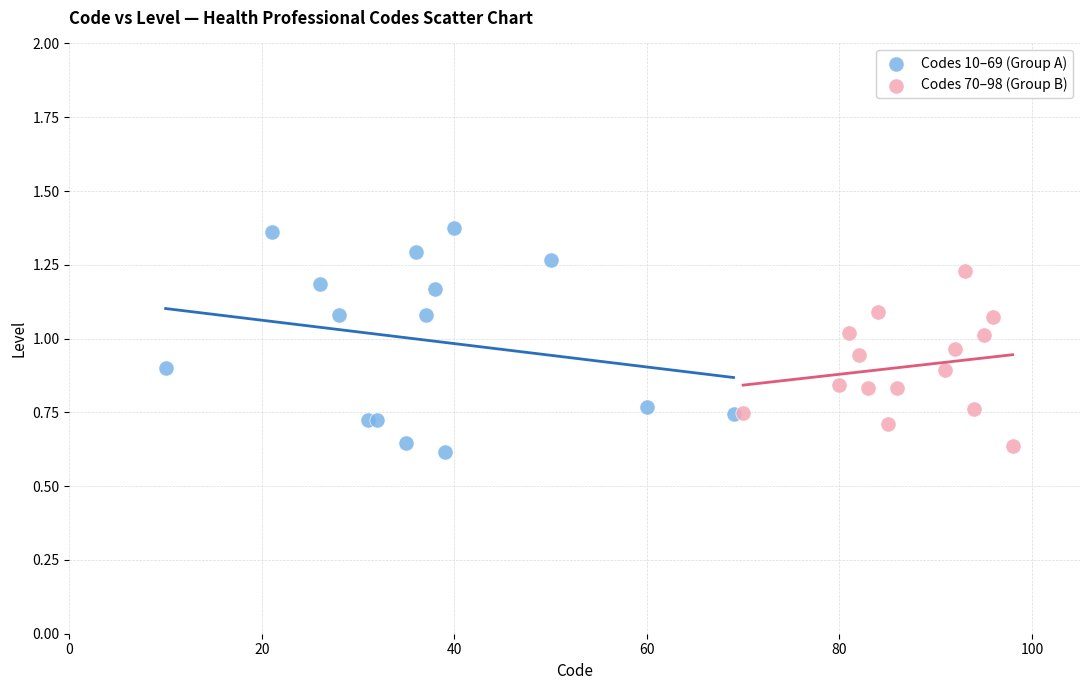

Which series has the widest spread of Y values?

Codes 10–69 (Group A)